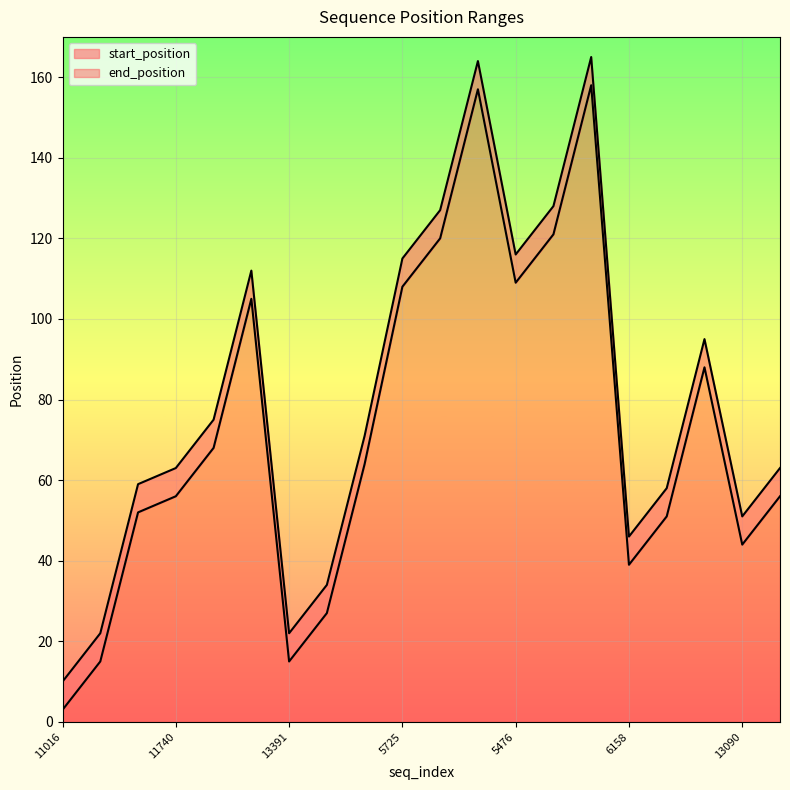

At which label does end_position reach its minimum?

11016